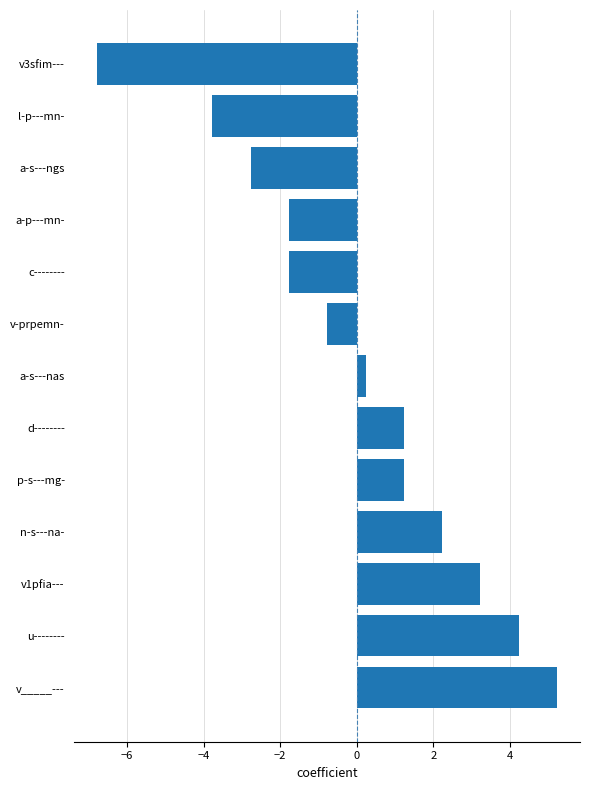

True or false: the data shows -1.4 at l-p---mn-.

False